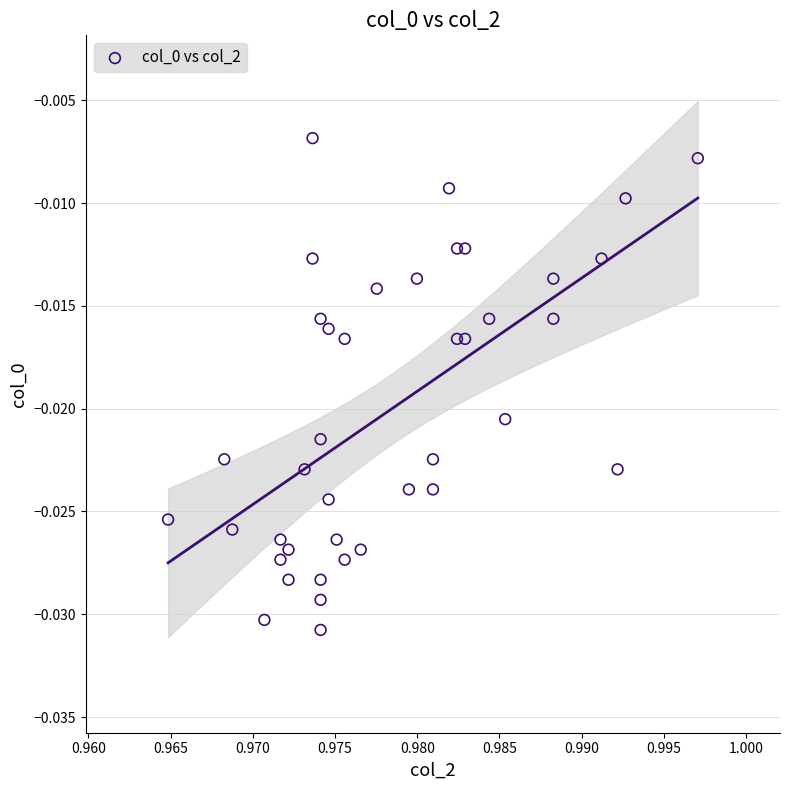

How many points are shown in the scatter plot?

40